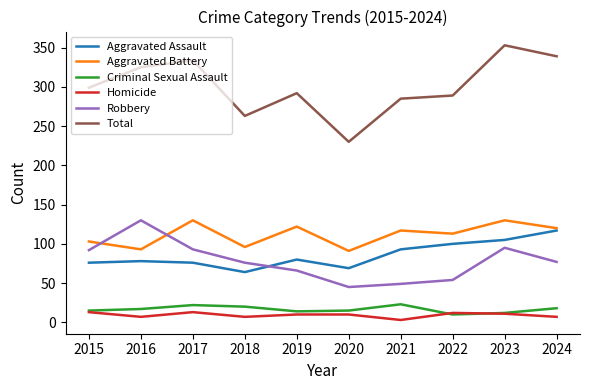

How many lines are shown in the chart?

6